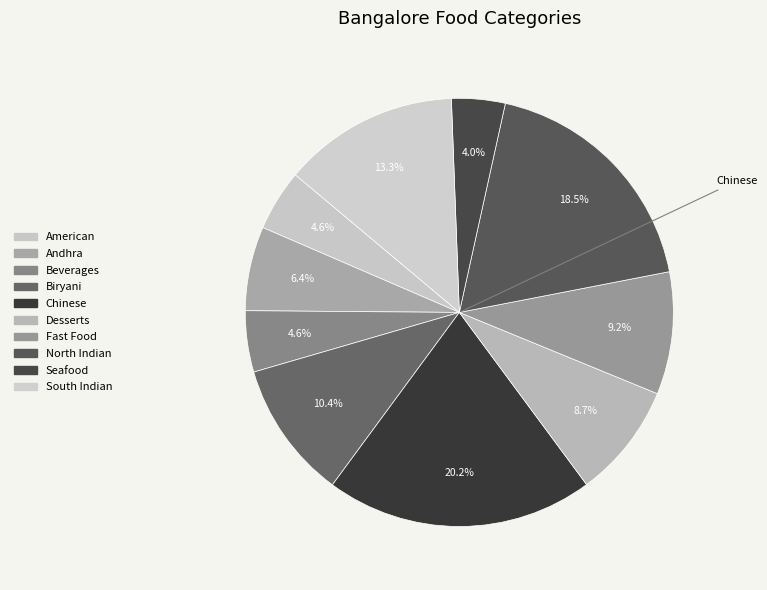

What is the largest slice in the pie chart?

Chinese